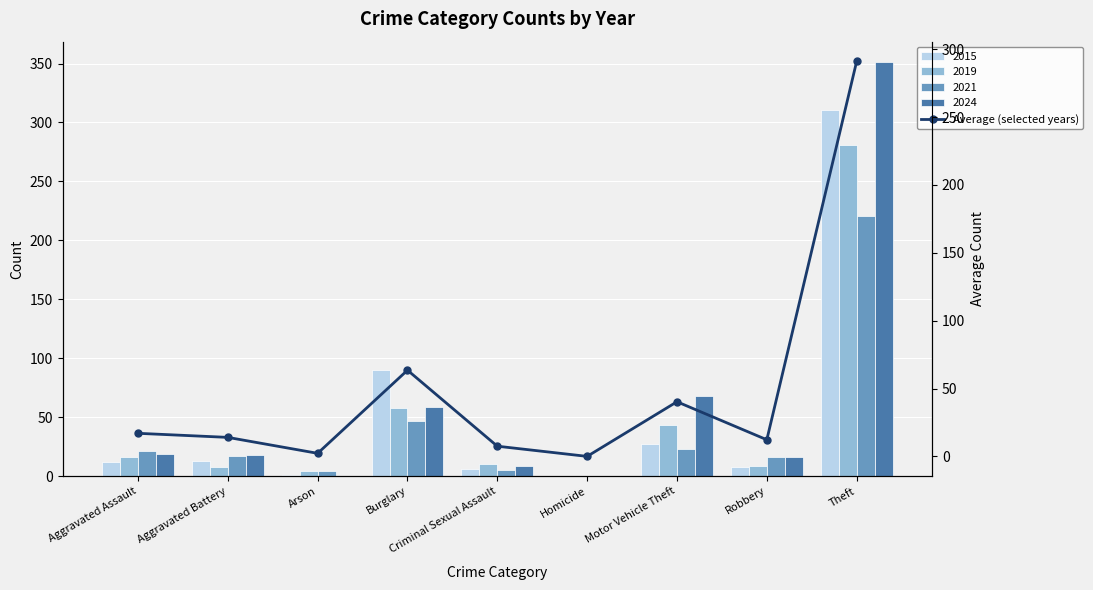

Which has a higher value, Motor Vehicle Theft or Aggravated Assault?

Motor Vehicle Theft